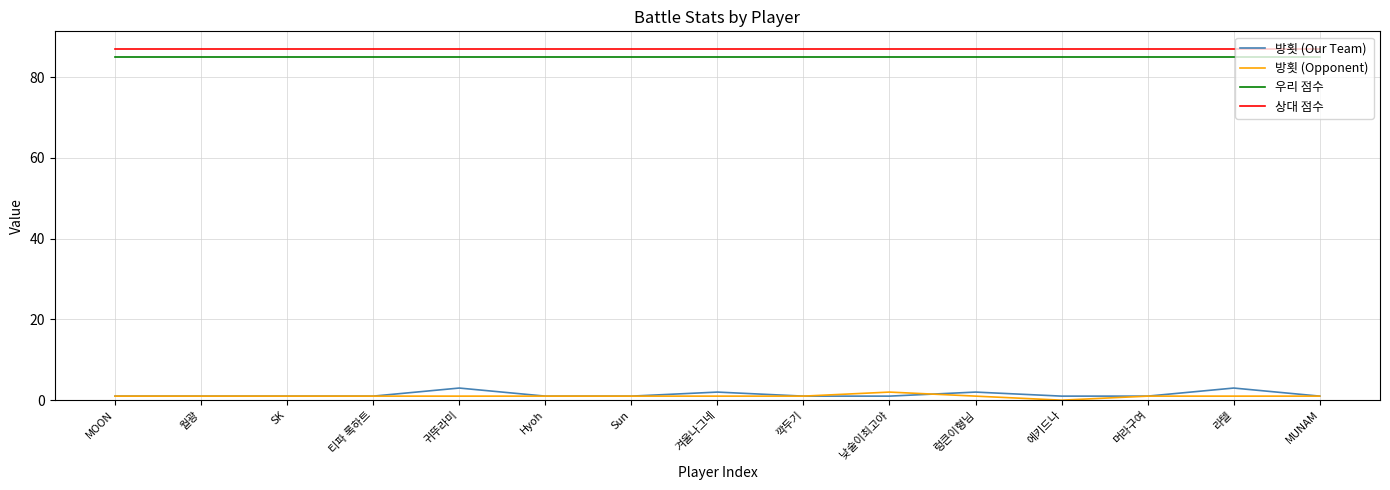

What is the maximum value shown in the chart?

87